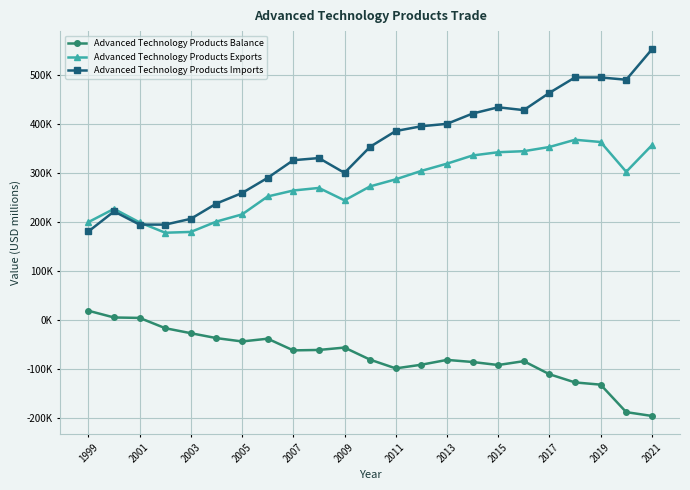

Is this an area chart (filled region under the line)?

No